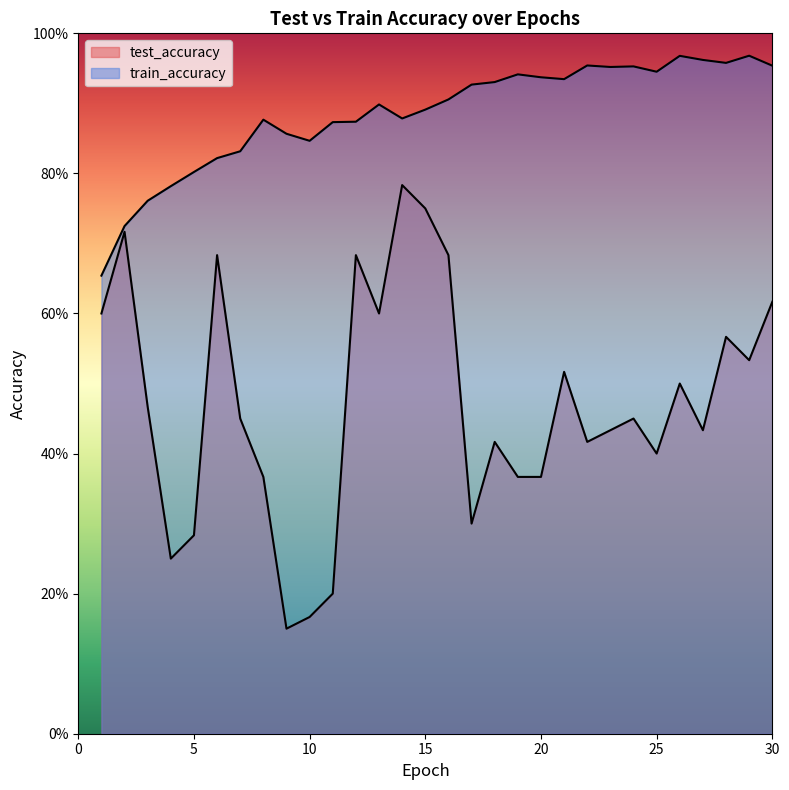

Count the test_accuracy values in the range 0 to 1.

30